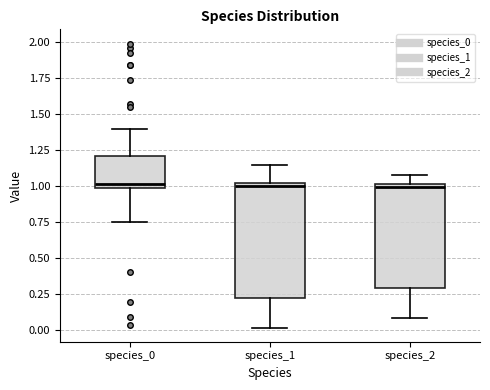

Comparing the boxes themselves (not the whiskers), which one is the tallest?

species_1